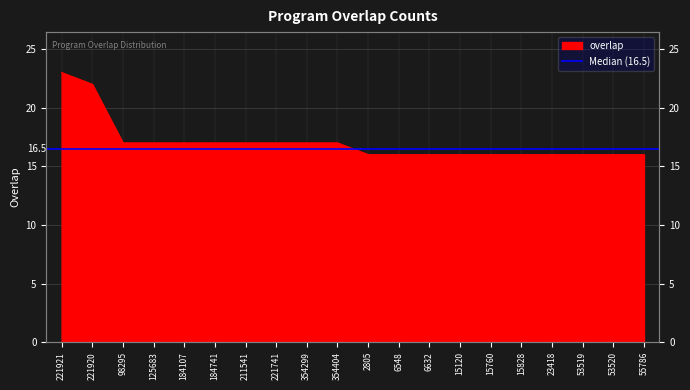

How many data points are less than 17?

10